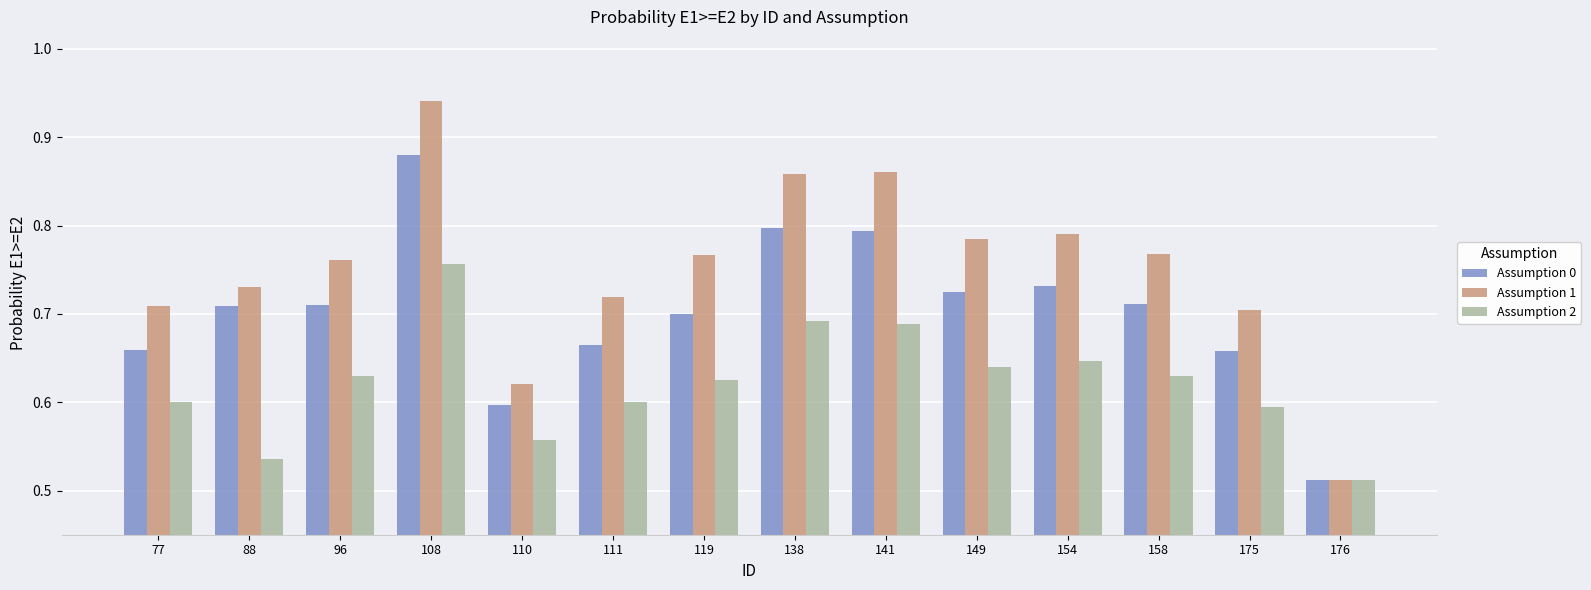

What is the total value across all series at 149?

2.1